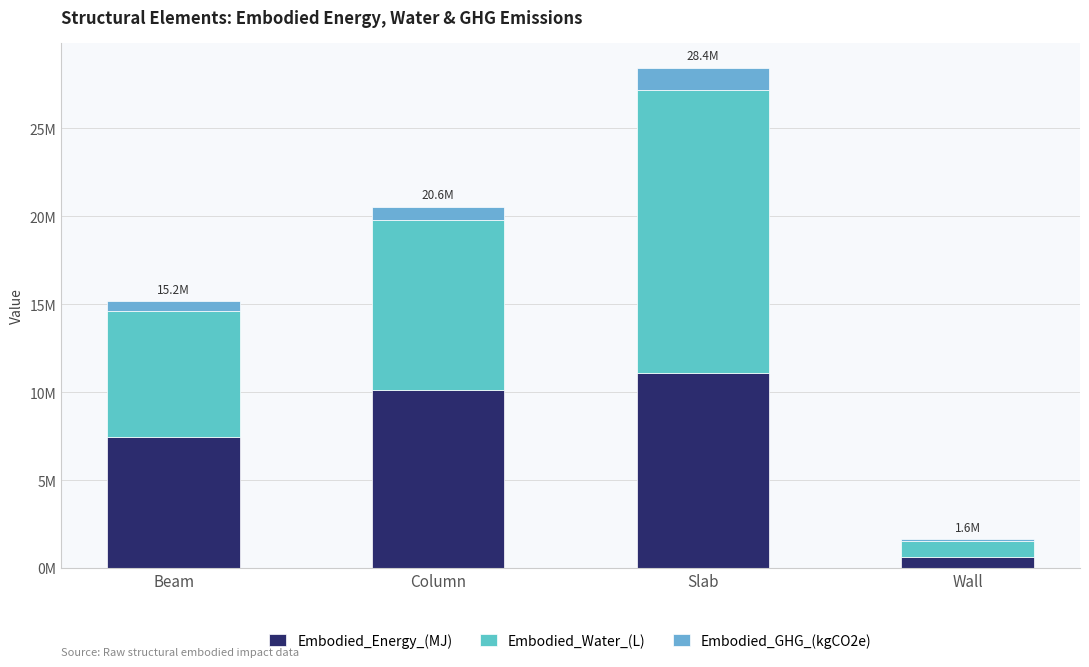

At which category is the sum across all series the highest?

Slab